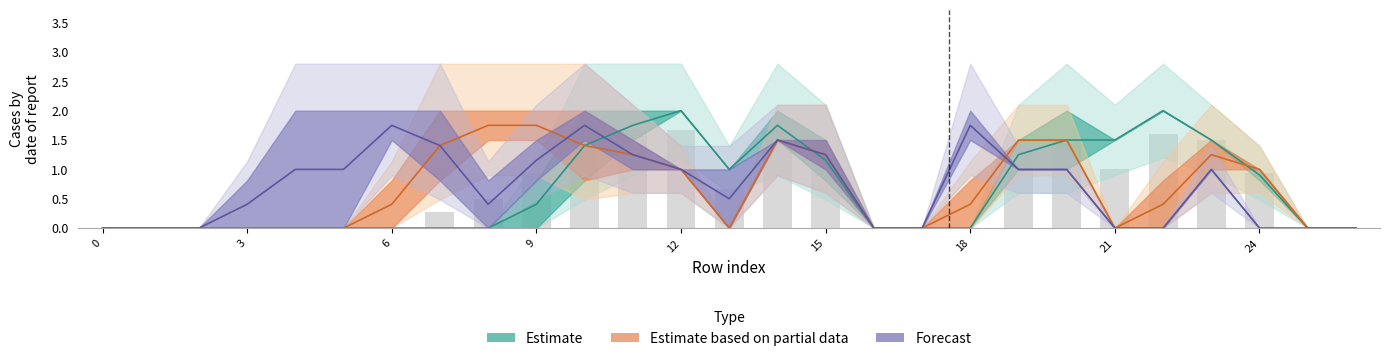

How many categories are shown in the chart?

27